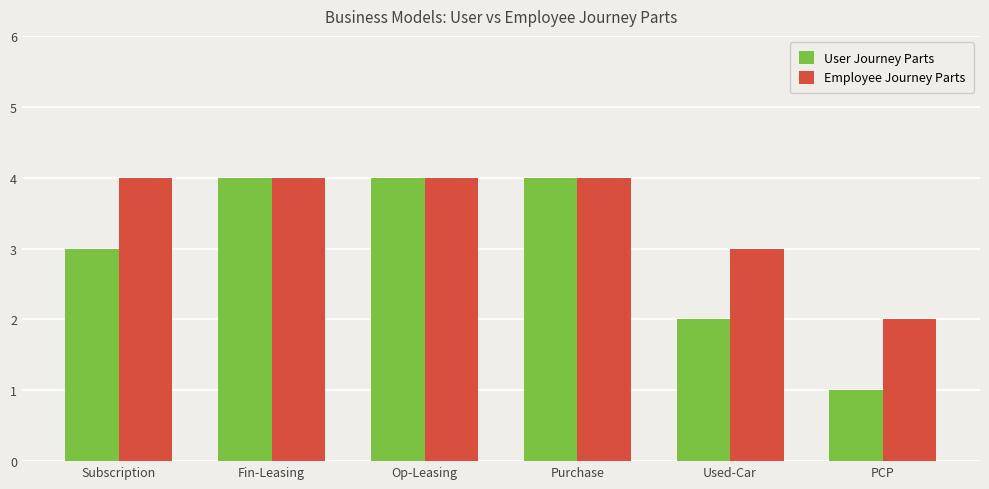

Reading left to right, transcribe all the data shown in this chart.

User Journey Parts: 3	4	4	4	2	1
Employee Journey Parts: 4	4	4	4	3	2